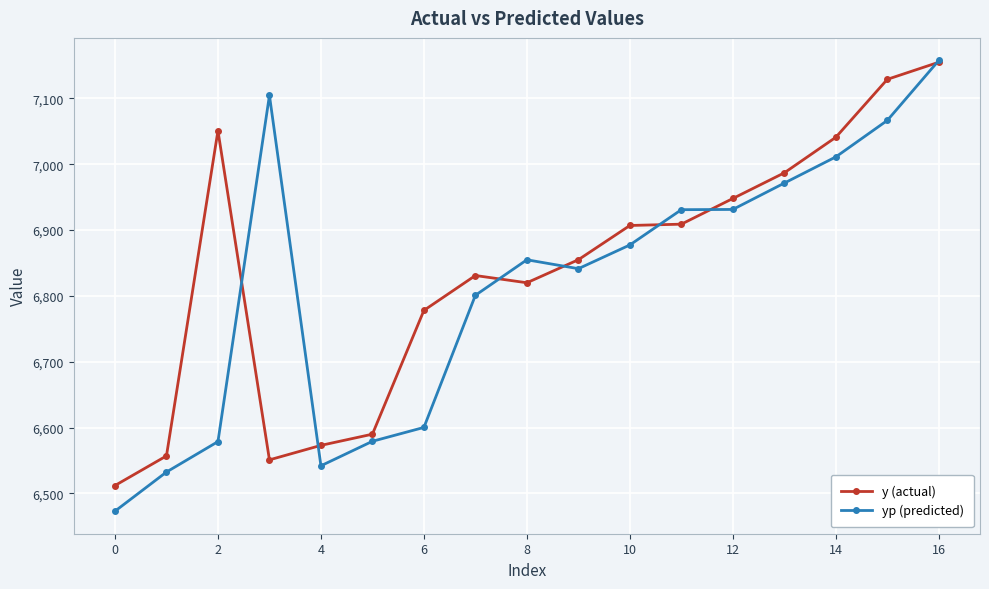

What is the value of the yp (predicted) point at the 10th from the left?

6841.4